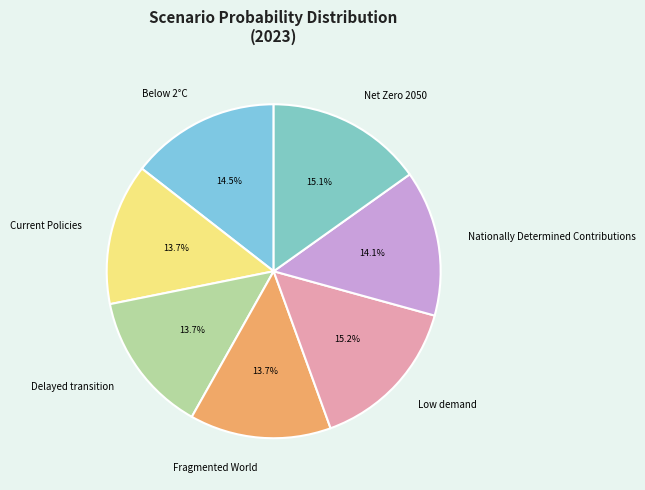

The Delayed transition slice represents 14% of the pie. True or false?

True